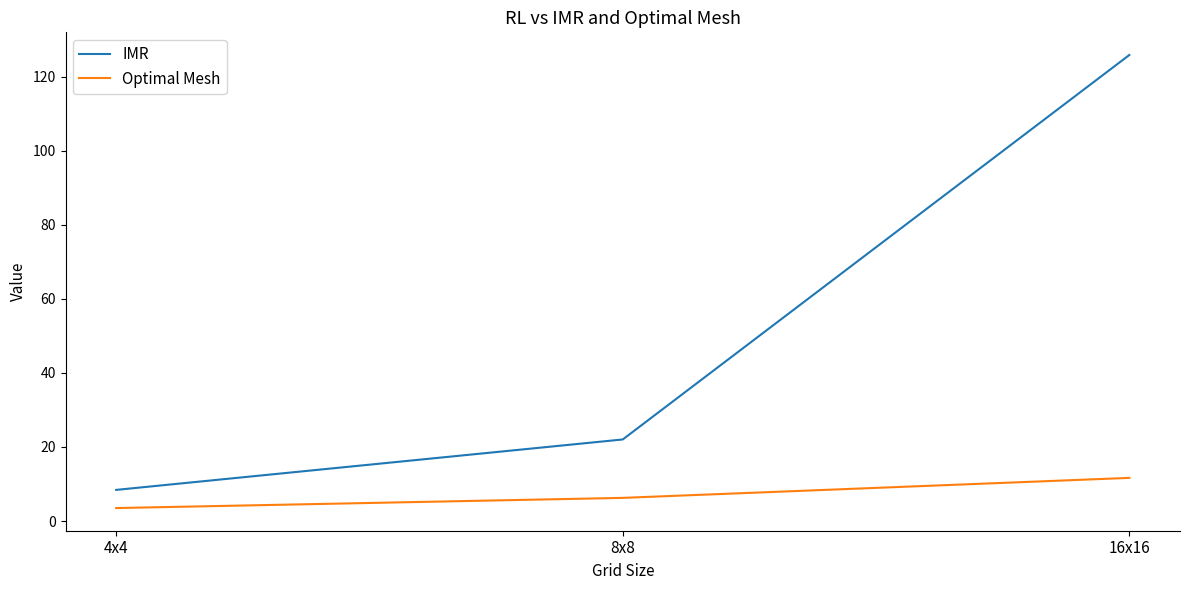

What is the lowest value of the IMR series?

8.4